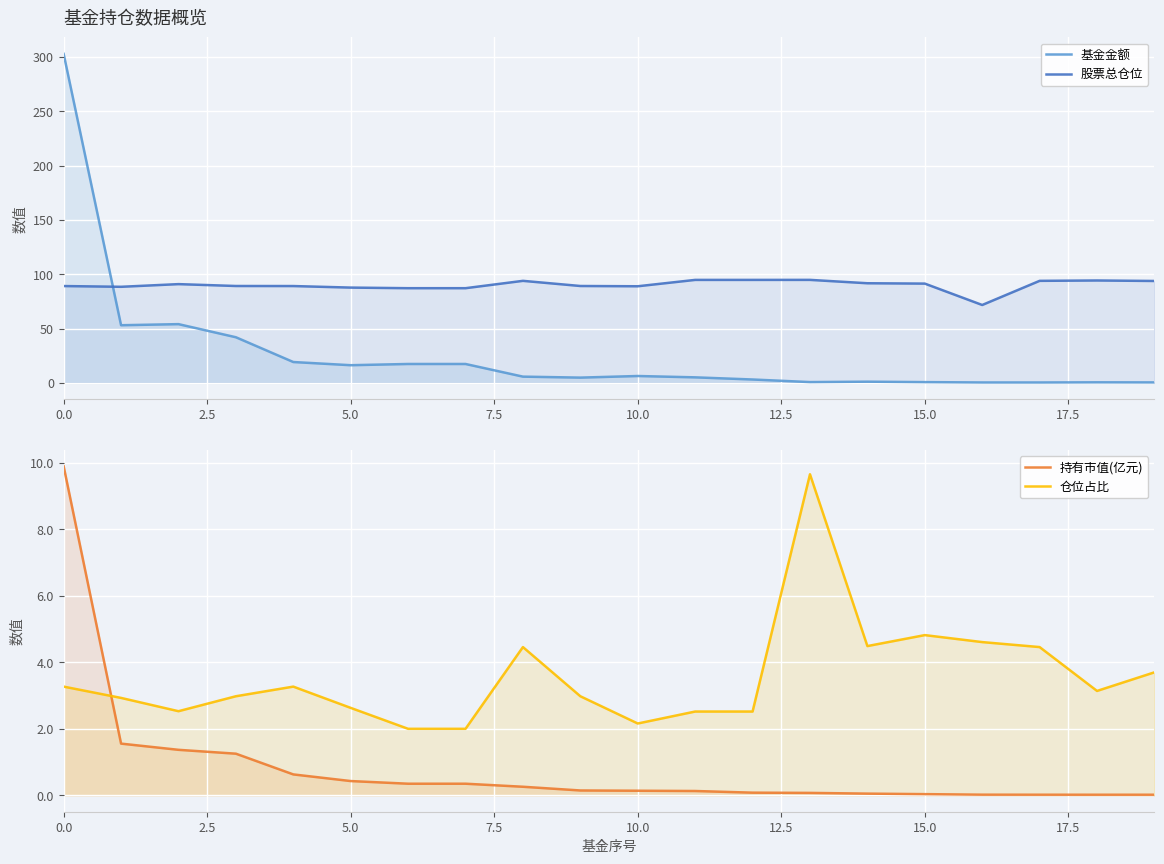

At how many categories does at least one series exceed 67?

20